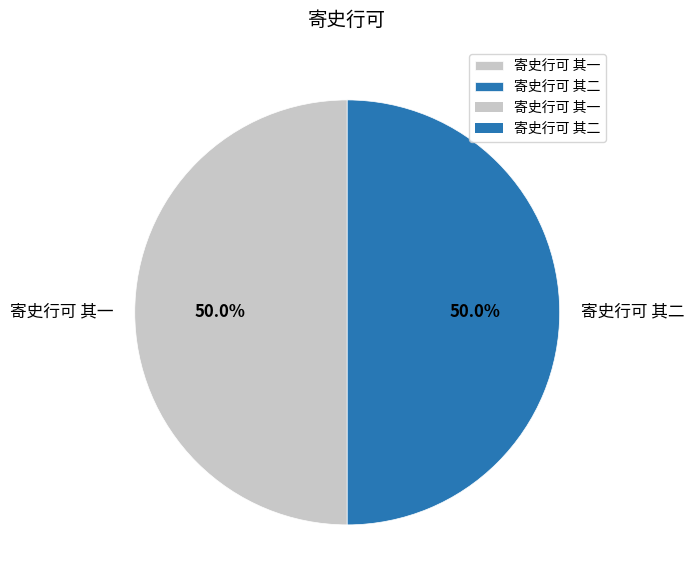

How many slices are in this pie chart?

2